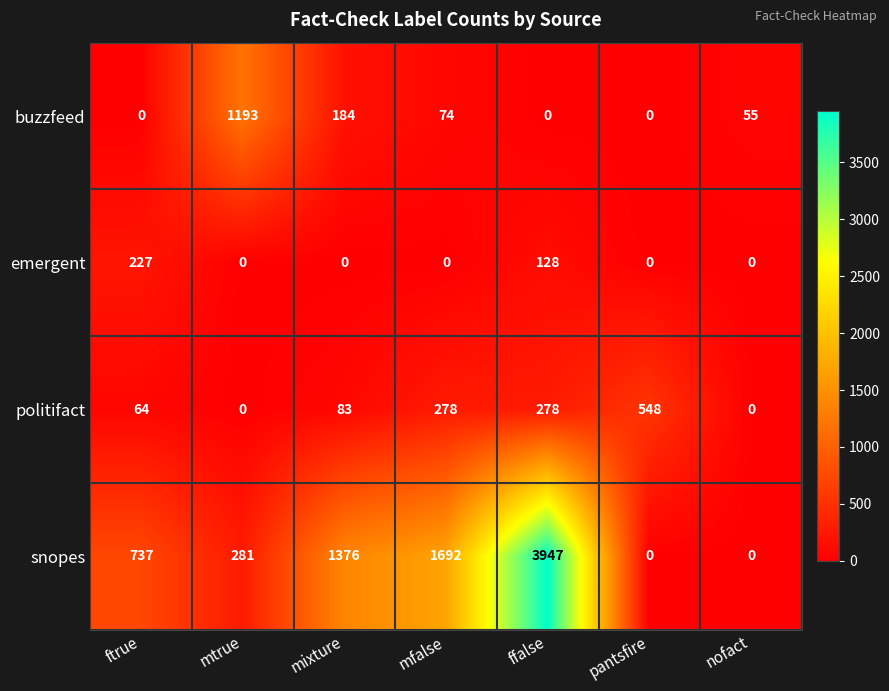

Which series changed the most between ffalse and pantsfire?

snopes